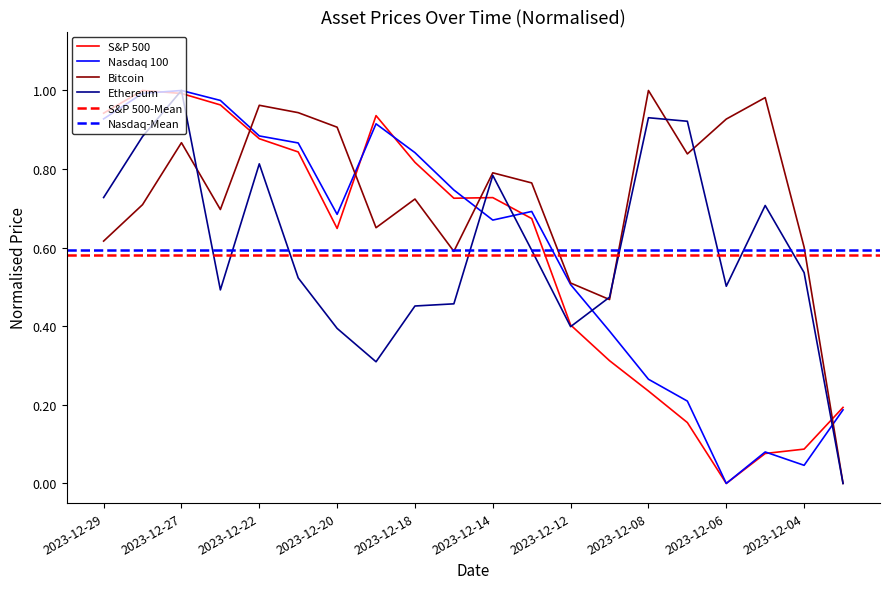

True or false: Ethereum has a value of 0.6 at 2023-12-12.

False